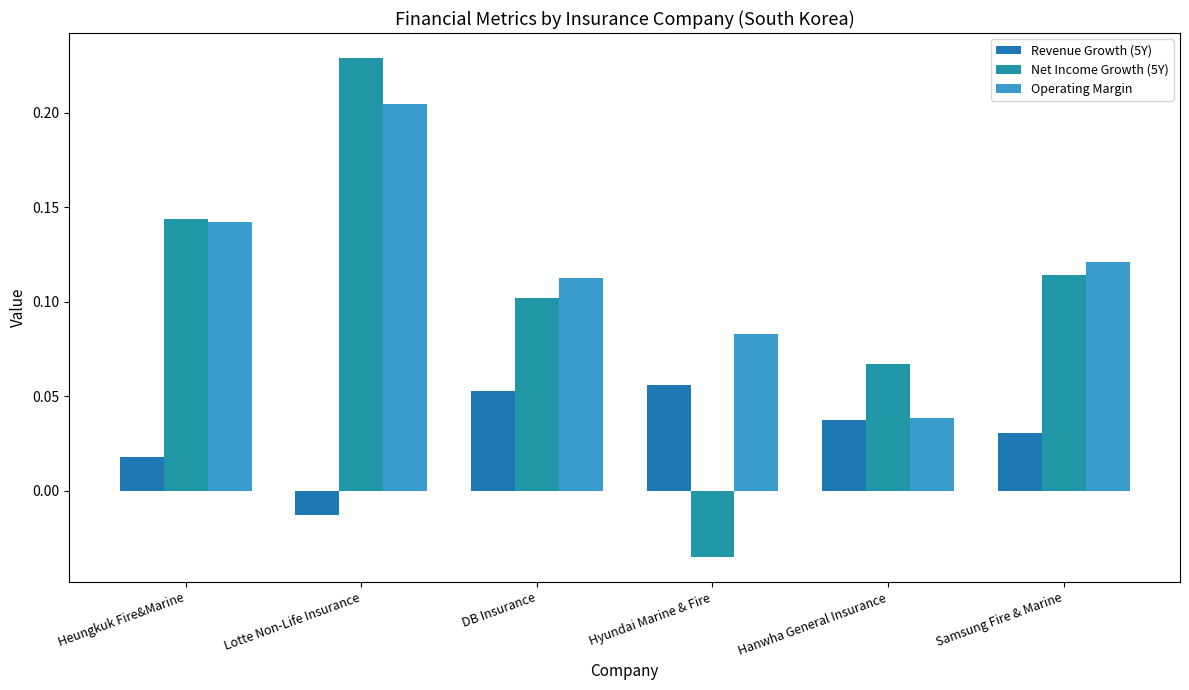

What is the value of the Revenue Growth (5Y) bar at the 3rd from the left?

0.1